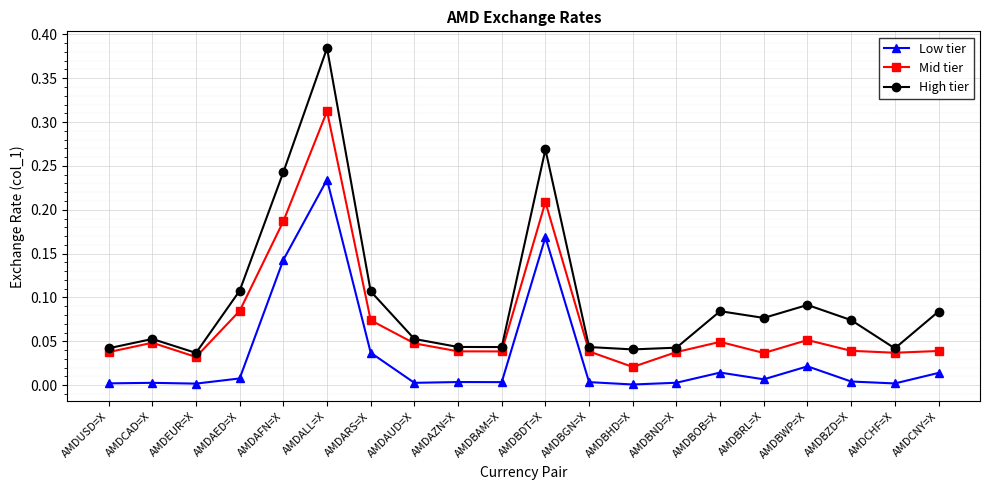

Rank the series by their average value, from highest to lowest.

High tier, Mid tier, Low tier